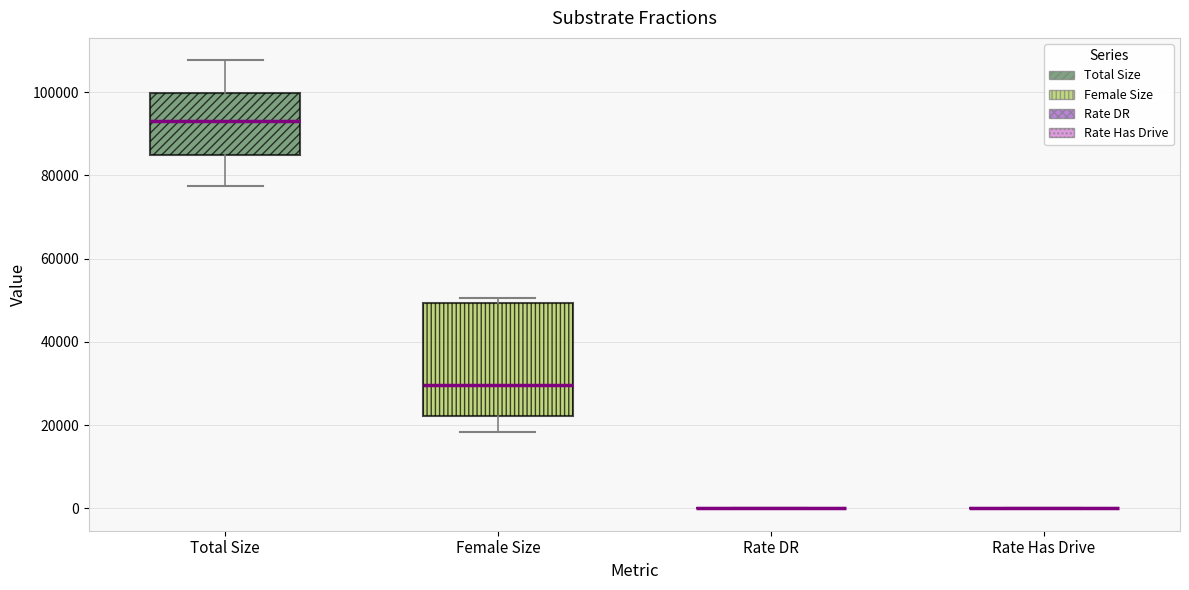

Reading left to right, transcribe this box plot: for each box, give where its median line is, the range the box spans, and where its two whiskers end, as read against the y-axis. The values are not printed on the chart, so give them approximately, as read against the axis.

Total Size: median 94000, box 84000 to 100000, whiskers 78000 to 108000
Female Size: median 30000, box 22000 to 50000, whiskers 18000 to 50000 (just above the box's upper edge)
Rate DR: box collapsed to a line at 0, whiskers 0 to 0
Rate Has Drive: box collapsed to a line at 0, whiskers 0 to 0